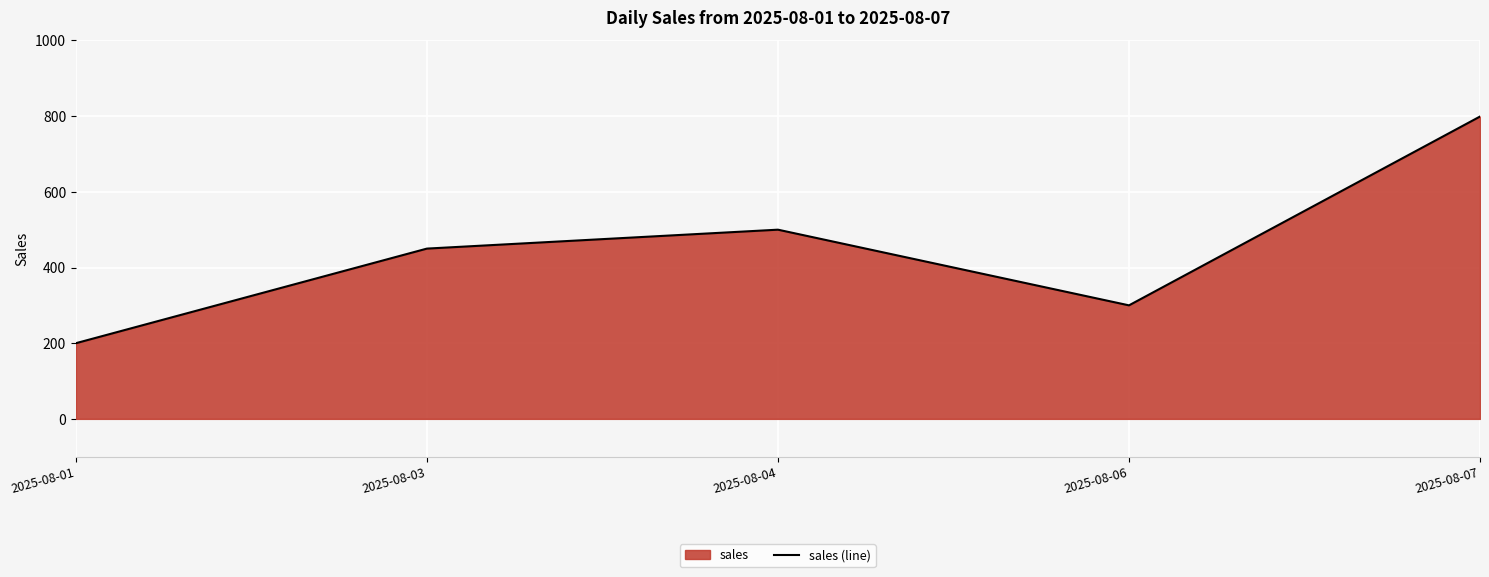

List the labels in order of value, largest first.

2025-08-07, 2025-08-04, 2025-08-03, 2025-08-06, 2025-08-01